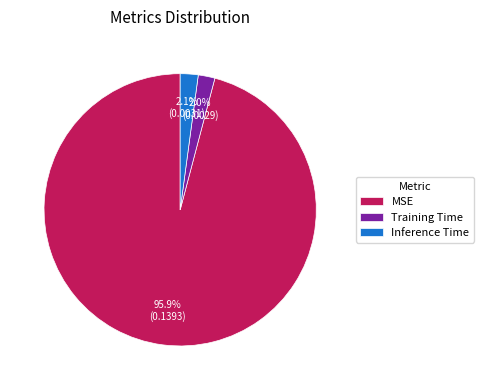

Do Training Time and Inference Time together represent more than half of the pie?

No